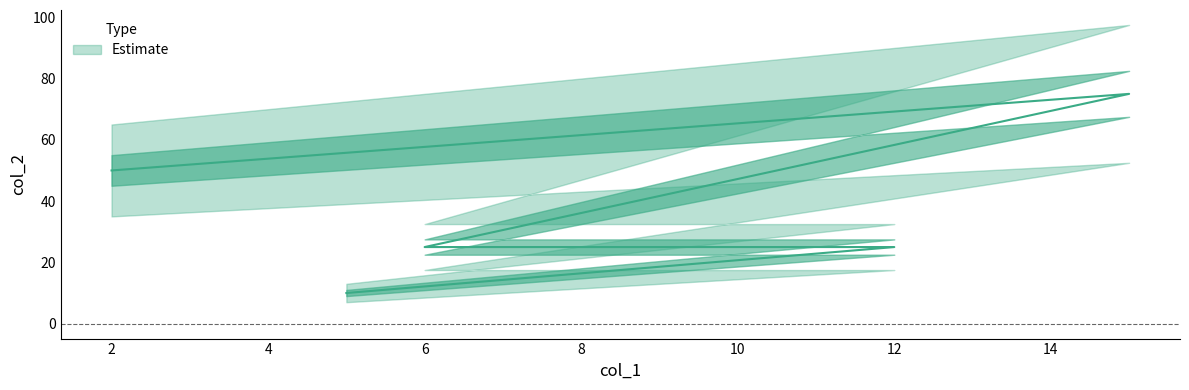

True or false: the data has more than 2 interior local peaks.

False